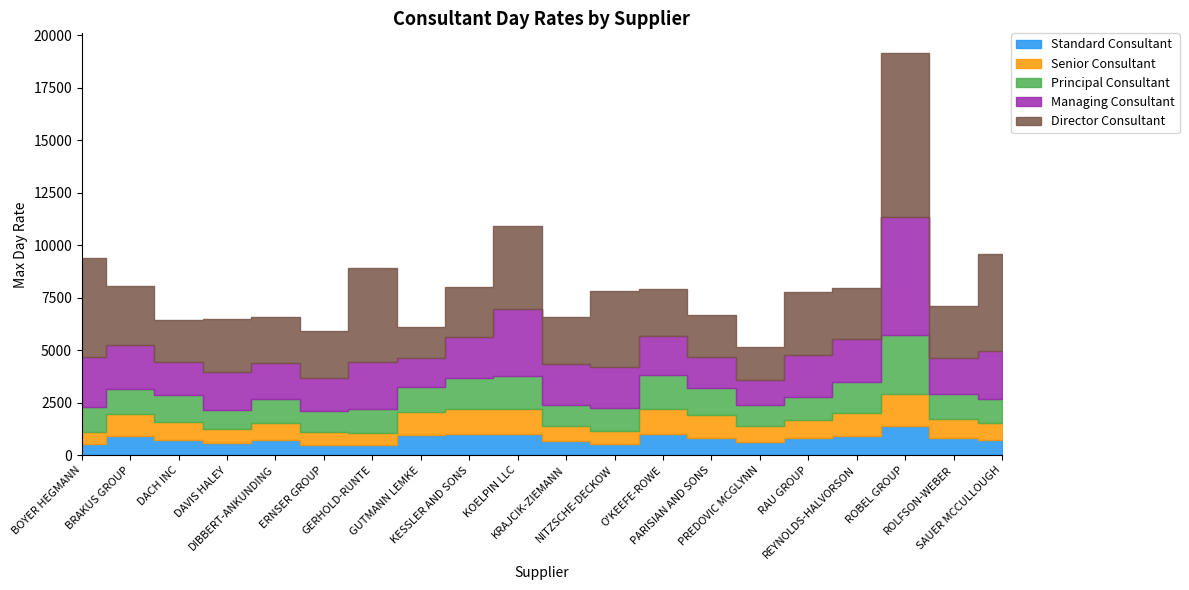

Which series has the widest spread of values?

Director Consultant